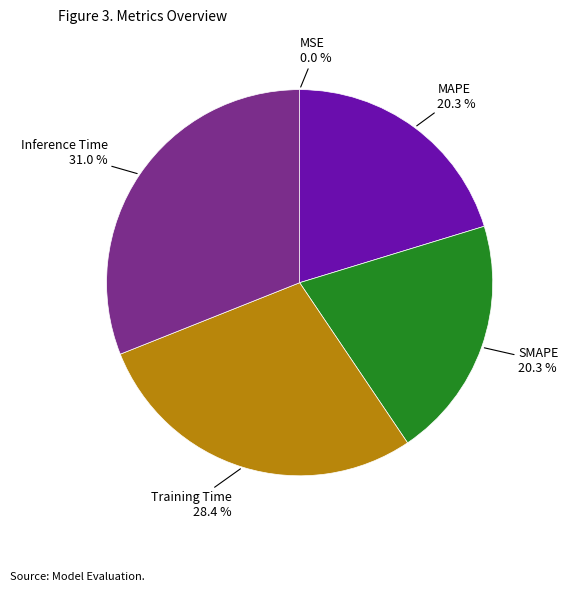

To the nearest percent, what is the combined percentage of SMAPE and Inference Time?

51%